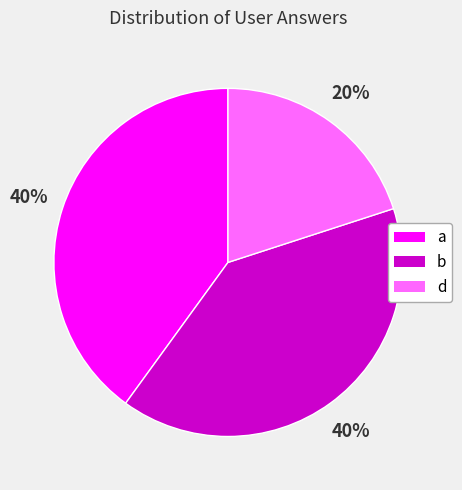

Is d the majority of the pie?

No